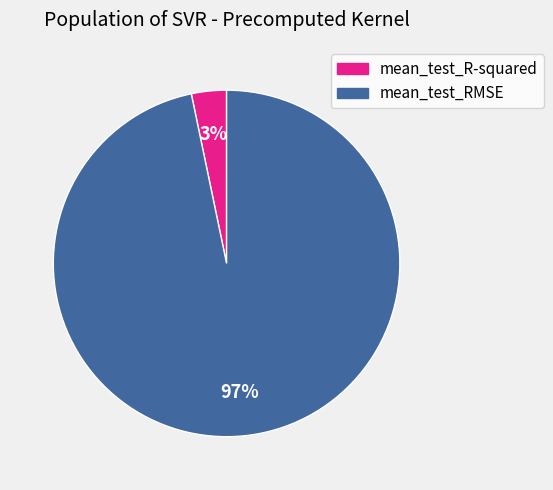

To the nearest percent, what portion does mean_test_R-squared represent?

3%